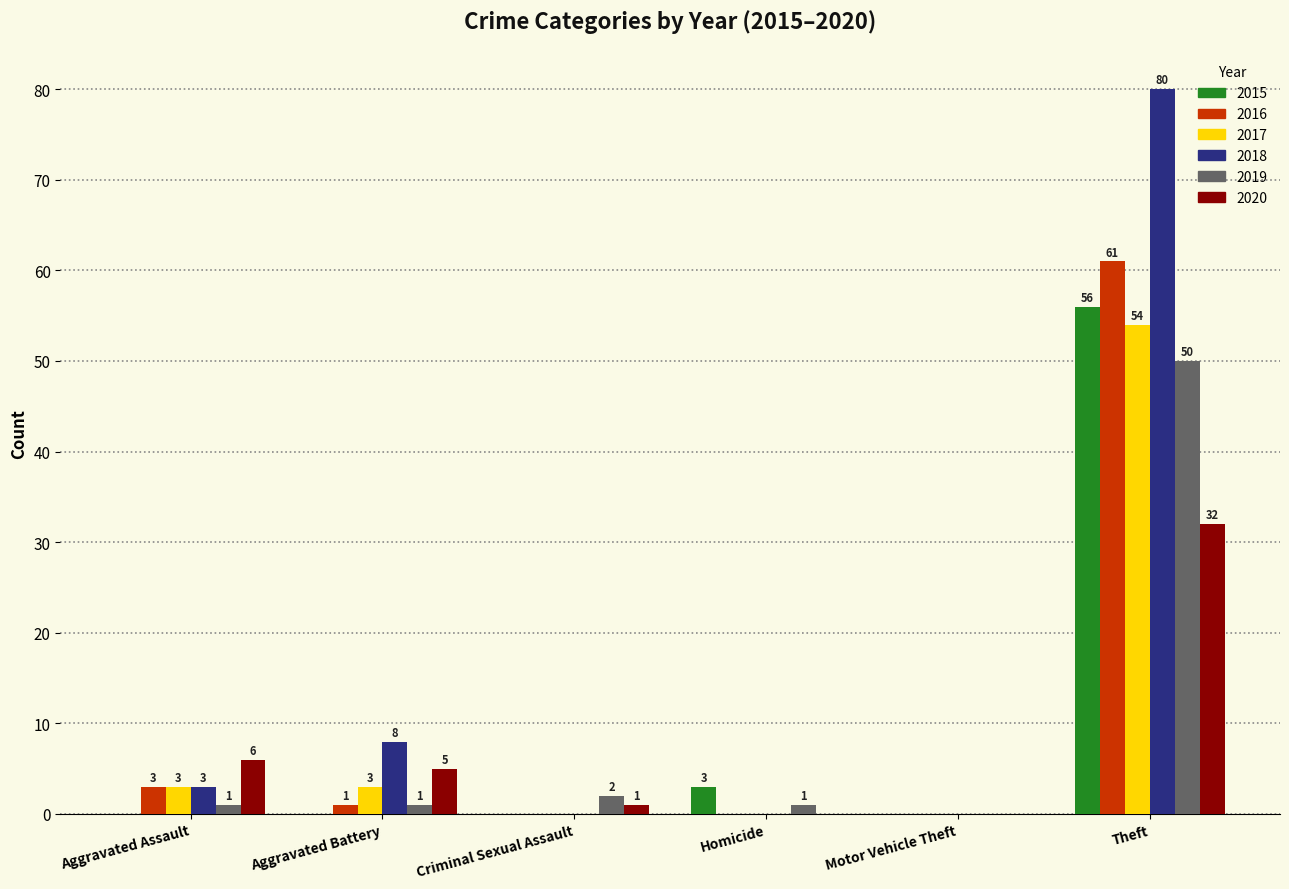

What is the sum of all 2019 values?

55